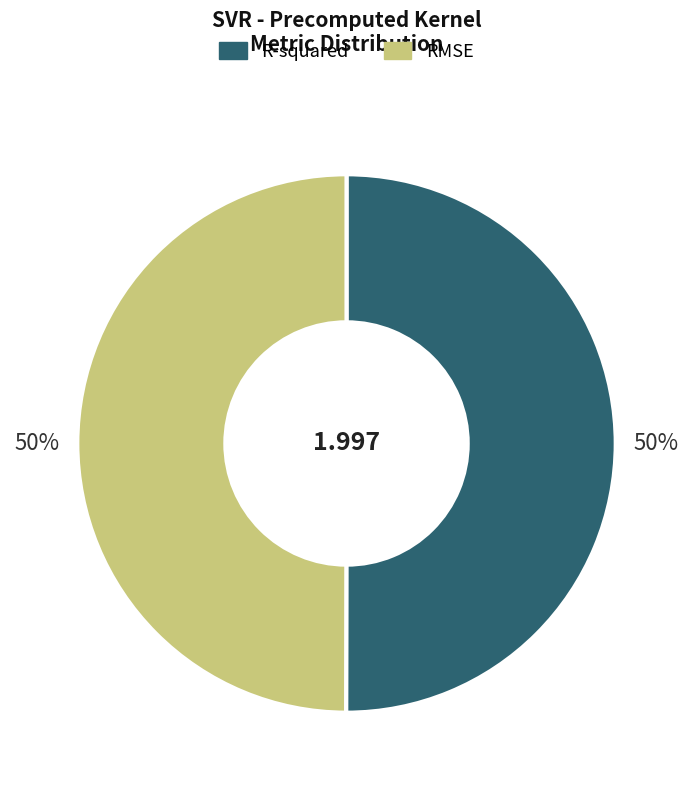

Is the sum of R-squared and RMSE greater than half?

Yes